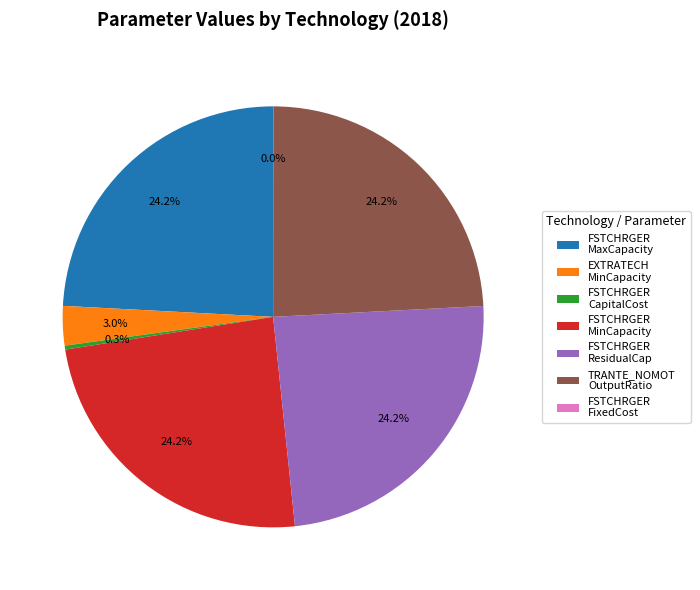

Is the sum of FSTCHRGER ResidualCap and EXTRATECH MinCapacity greater than half?

No